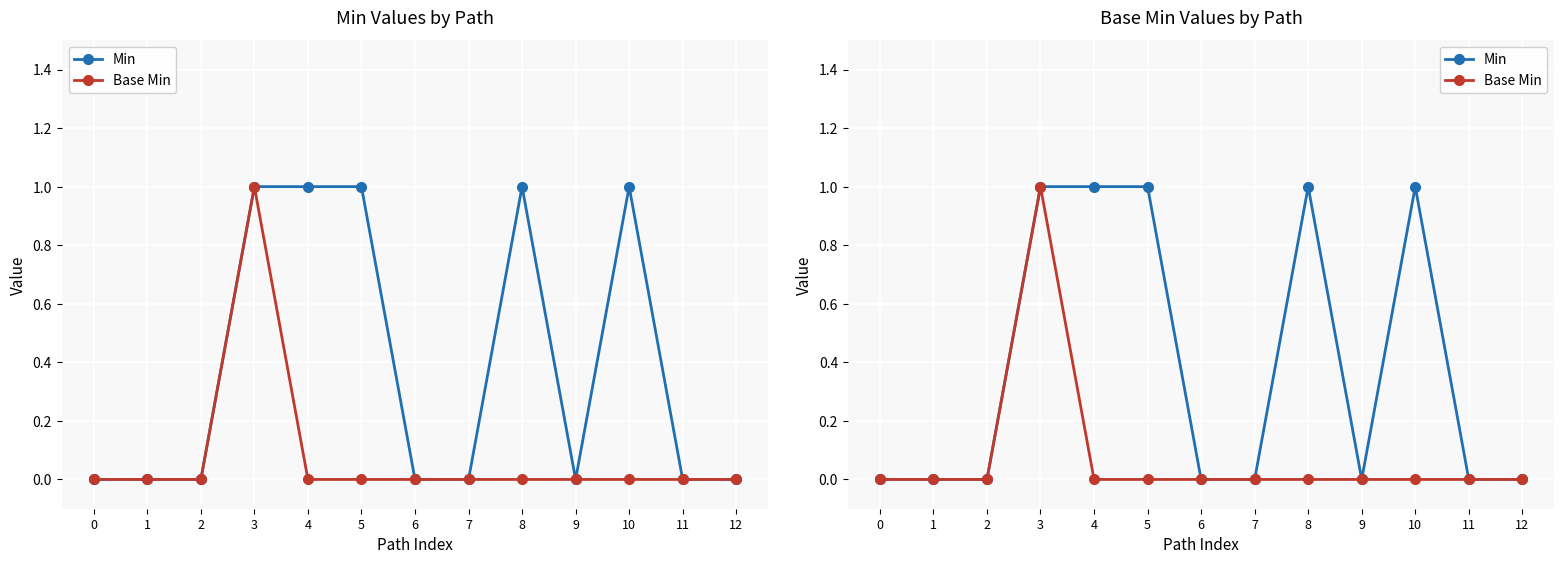

How many Min values are between 0 and 1?

13